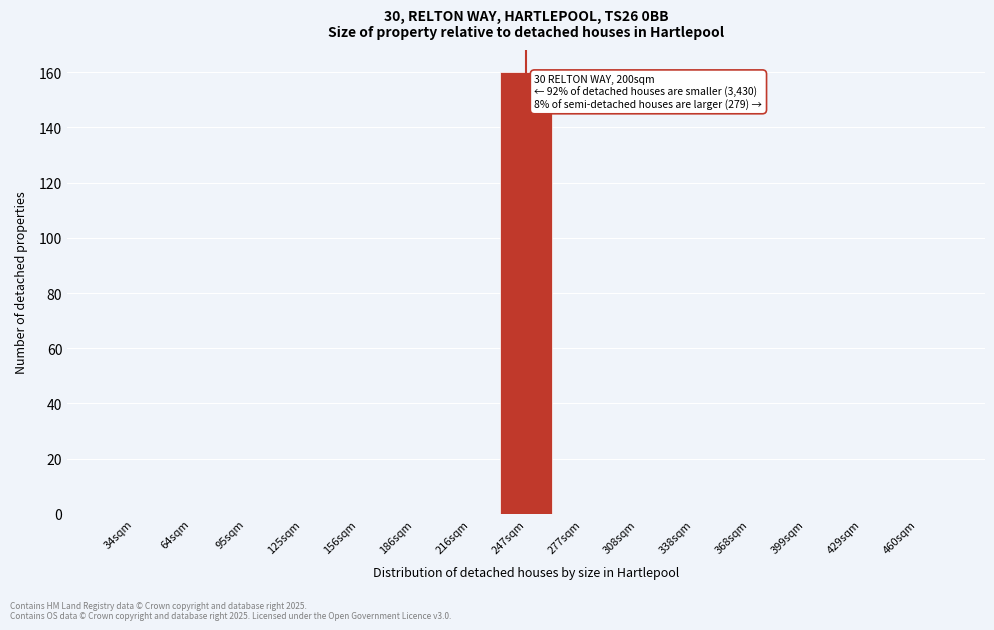

Reading right to left, extract all data points from this chart.

460sqm=0	429sqm=0	399sqm=0	368sqm=0	338sqm=0	308sqm=0	277sqm=0	247sqm=160	216sqm=0	186sqm=0	156sqm=0	125sqm=0	95sqm=0	64sqm=0	34sqm=0